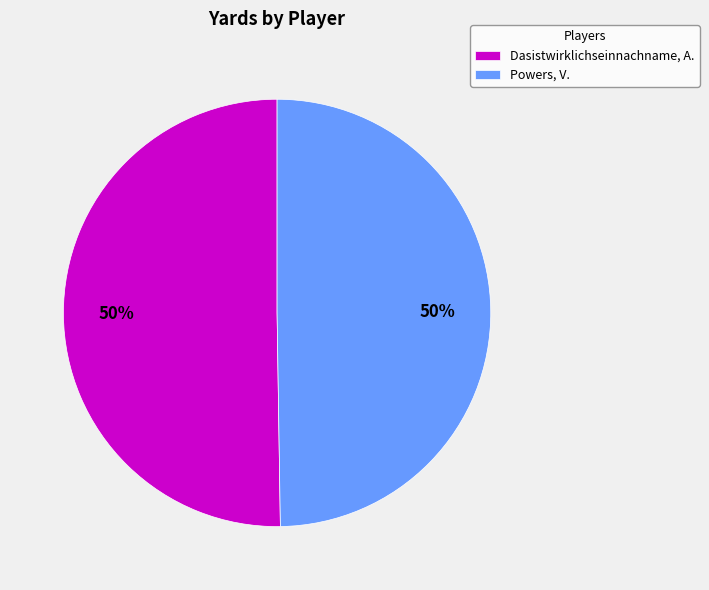

Approximately how many times larger is the value at Powers, V. compared to Dasistwirklichseinnachname, A.?

1.0